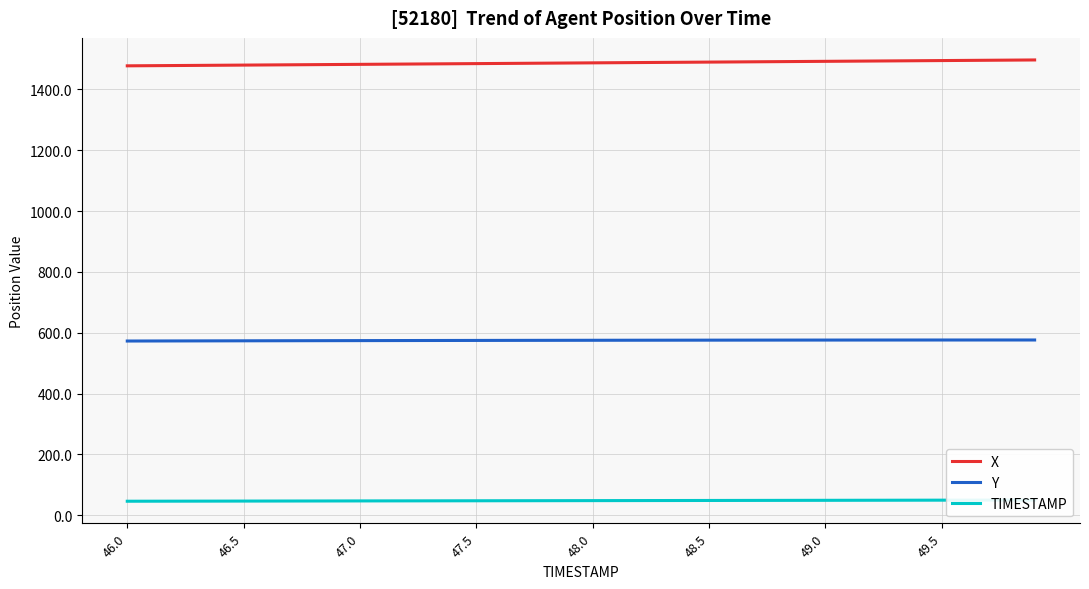

What is the difference between the maximum and minimum values in the X series?

19.3